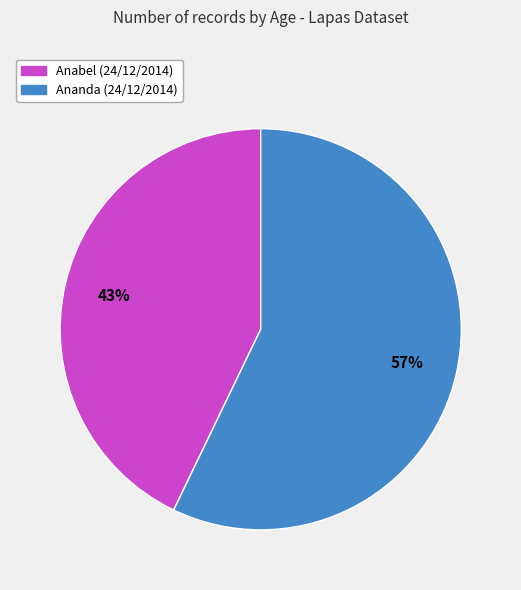

Which has a higher value, Anabel (24/12/2014) or Ananda (24/12/2014)?

Ananda (24/12/2014)